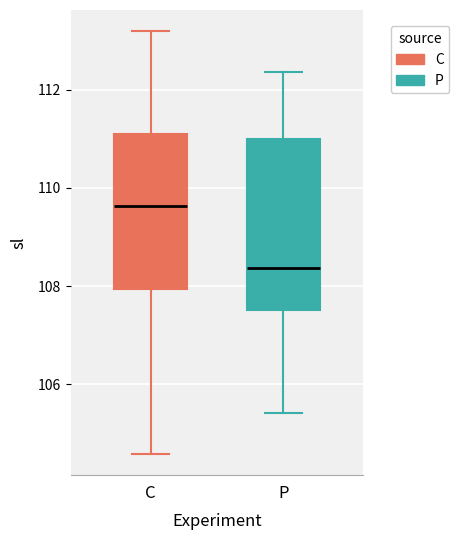

Reading left to right, transcribe this box plot: for each box, give where its median line is, the range the box spans, and where its two whiskers end, as read against the y-axis. The values are not printed on the chart, so give them approximately, as read against the axis.

C: median 109.6, box 108.0 to 111.0, whiskers 104.6 to 113.2
P: median 108.4, box 107.6 to 111.0, whiskers 105.4 to 112.4